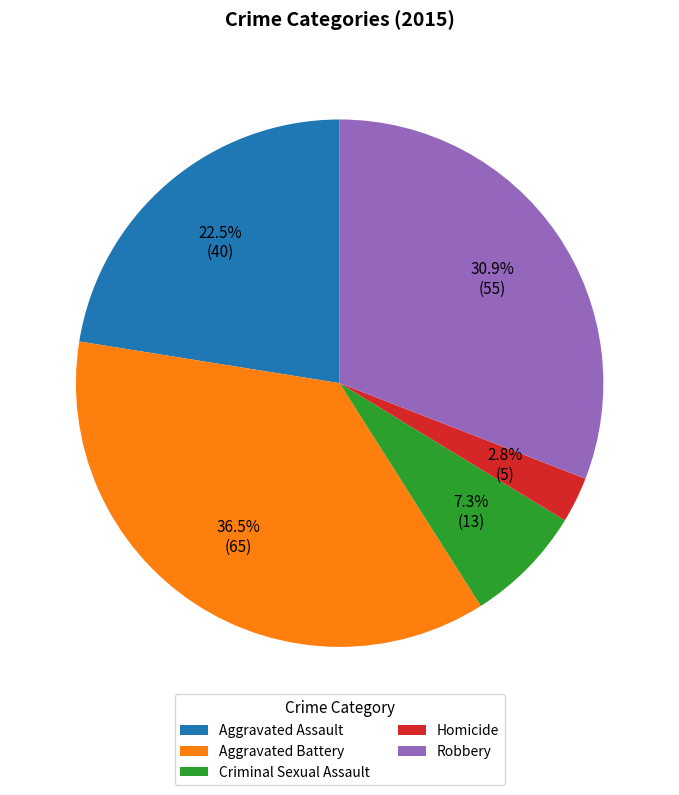

To the nearest percent, what percentage of the pie is Criminal Sexual Assault?

7%